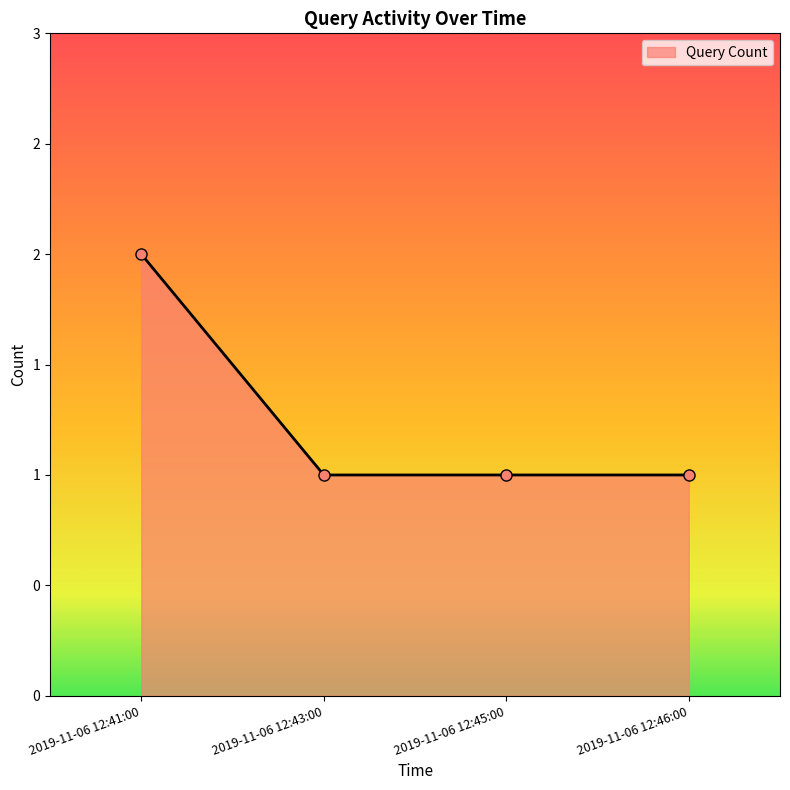

Reading left to right, list all the values displayed in this chart.

2019-11-06 12:41:00=2	2019-11-06 12:43:00=1	2019-11-06 12:45:00=1	2019-11-06 12:46:00=1